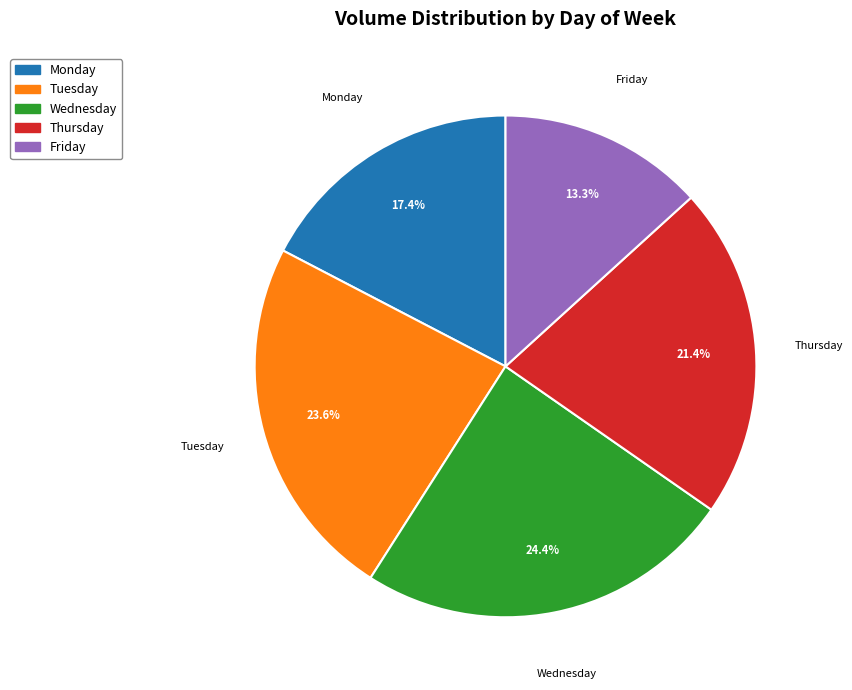

Is the sum of Friday and Tuesday greater than half?

No